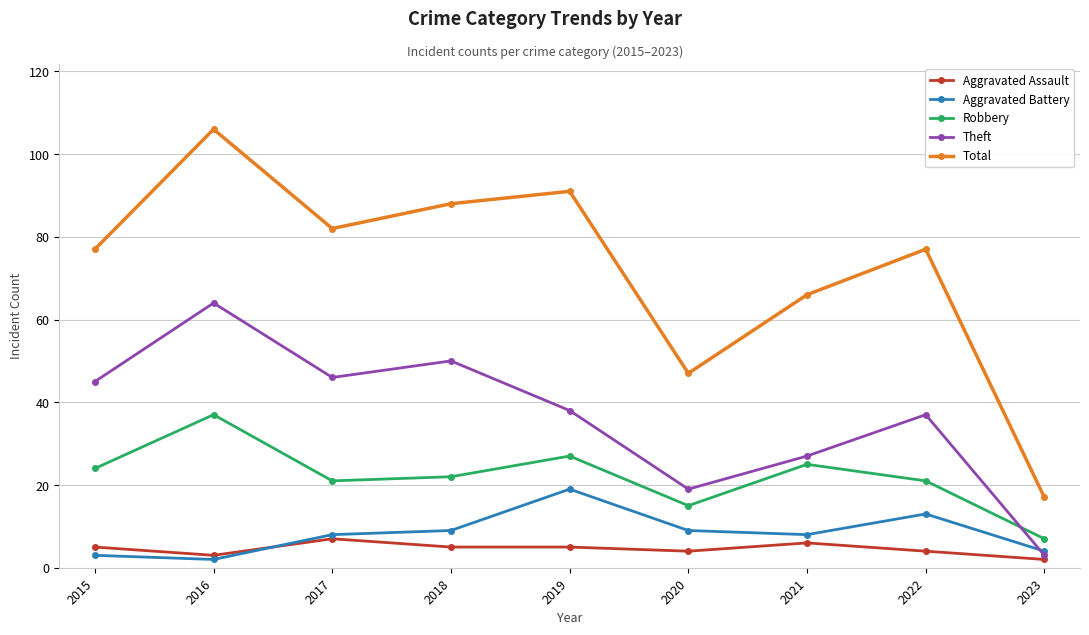

Reading right to left, transcribe all the data shown in this chart.

Aggravated Assault: 2	4	6	4	5	5	7	3	5
Aggravated Battery: 4	13	8	9	19	9	8	2	3
Robbery: 7	21	25	15	27	22	21	37	24
Theft: 3	37	27	19	38	50	46	64	45
Total: 17	77	66	47	91	88	82	106	77